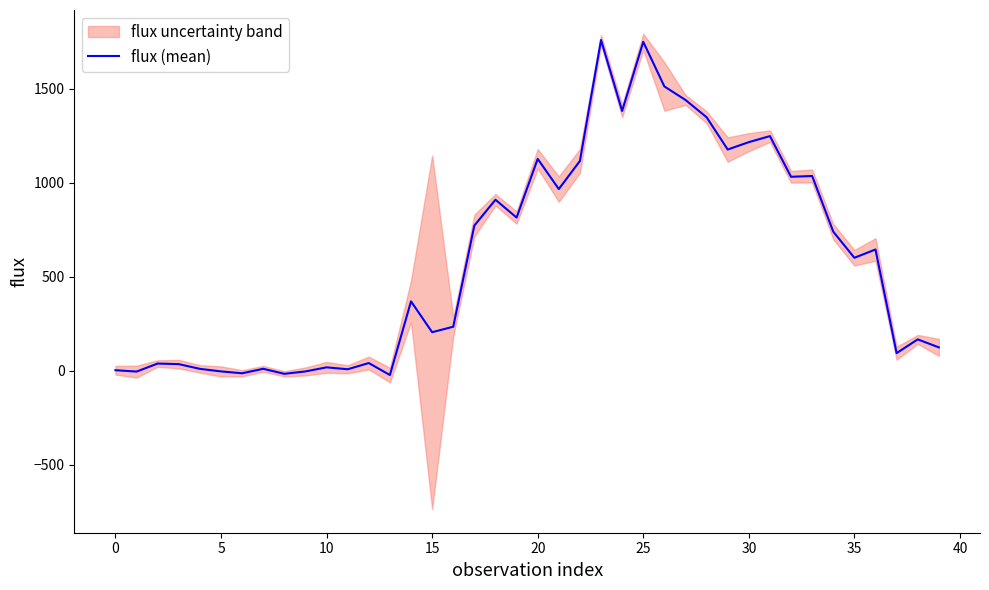

The value of flux (mean) at 15 is 58.8. True or false?

False